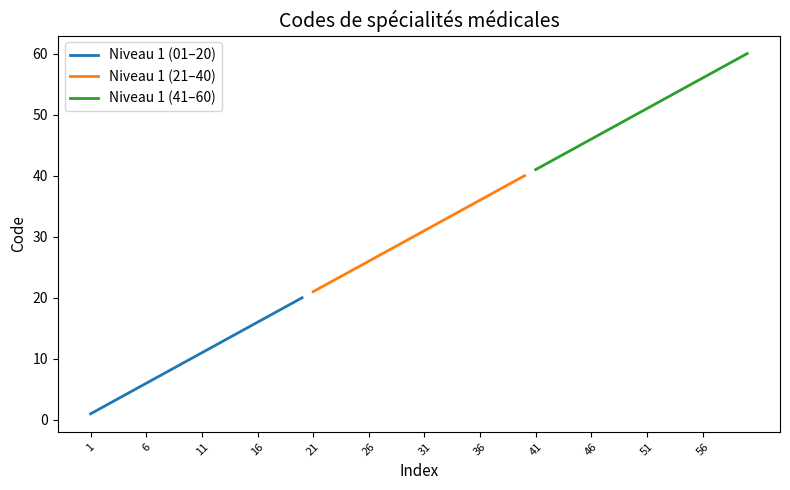

What is the approximate value of Niveau 1 (41–60) at 46, to the nearest 10?

50